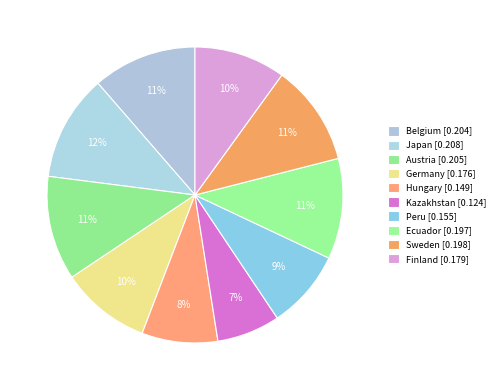

How many segments does this pie chart have?

10